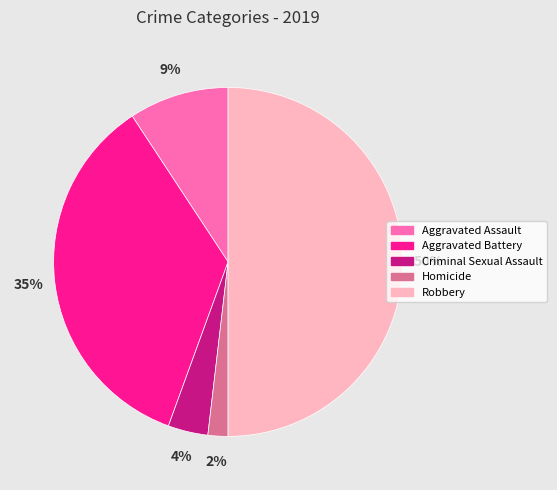

Count the number of slices in the pie.

5